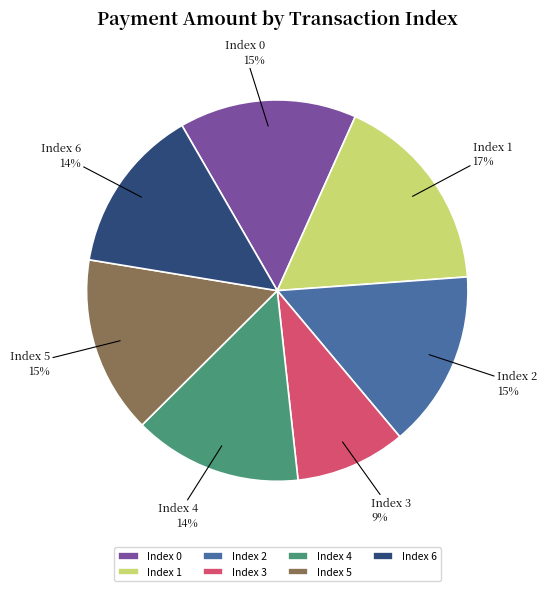

What is the ratio of the value at Index 6 to the value at Index 1?

0.8